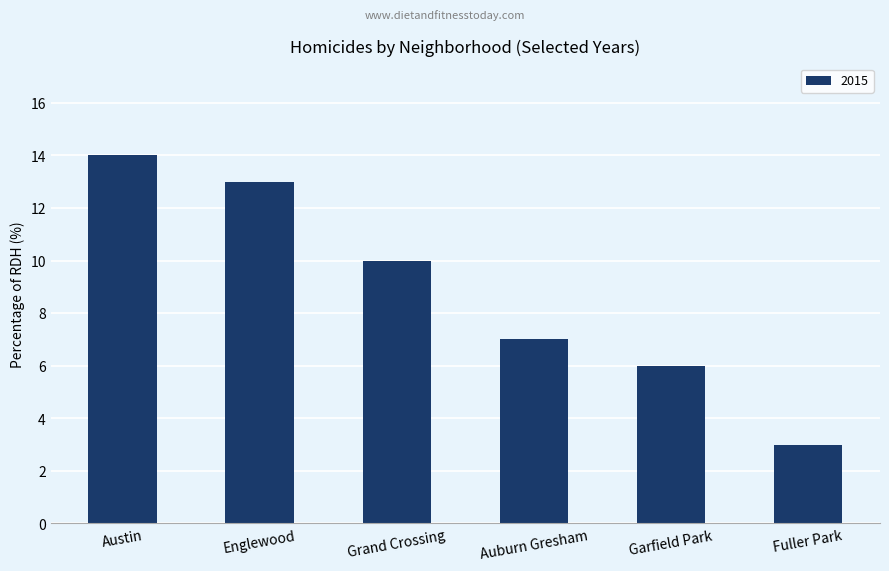

How many distinct data groups are displayed?

1